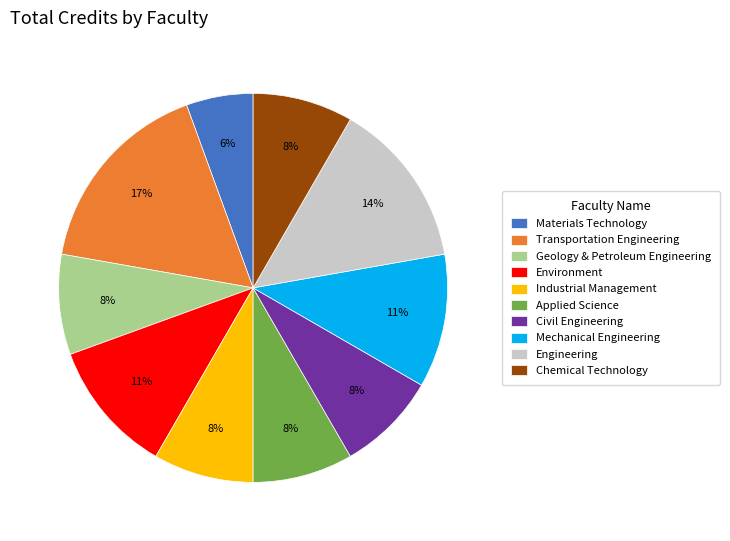

To the nearest percent, what is the difference between the Engineering and Transportation Engineering slice percentages?

3%